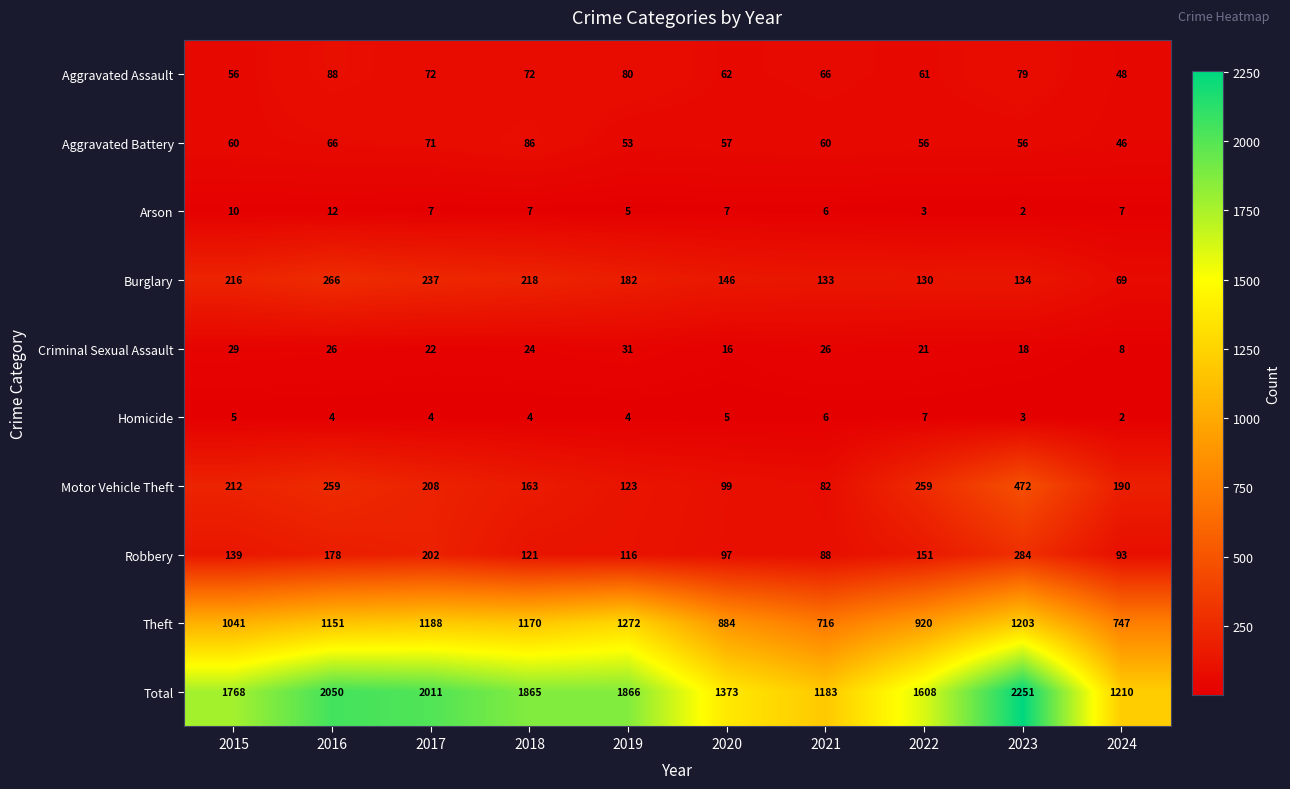

At how many categories does at least one series exceed 760?

10